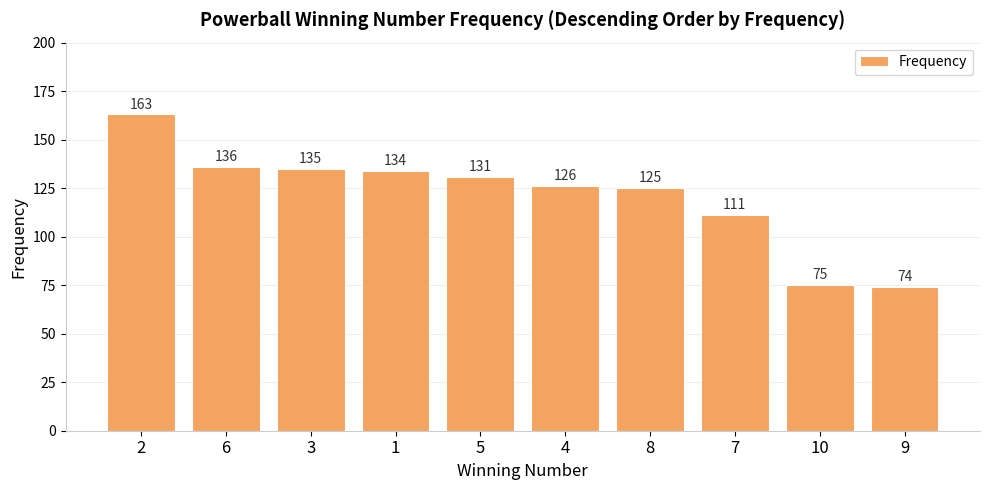

What is the sum of all values?

1210